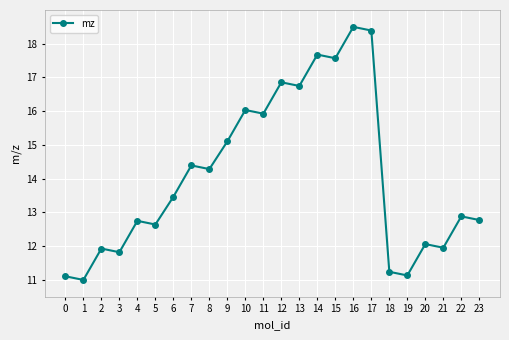

Which label corresponds to the smallest value in the chart?

1